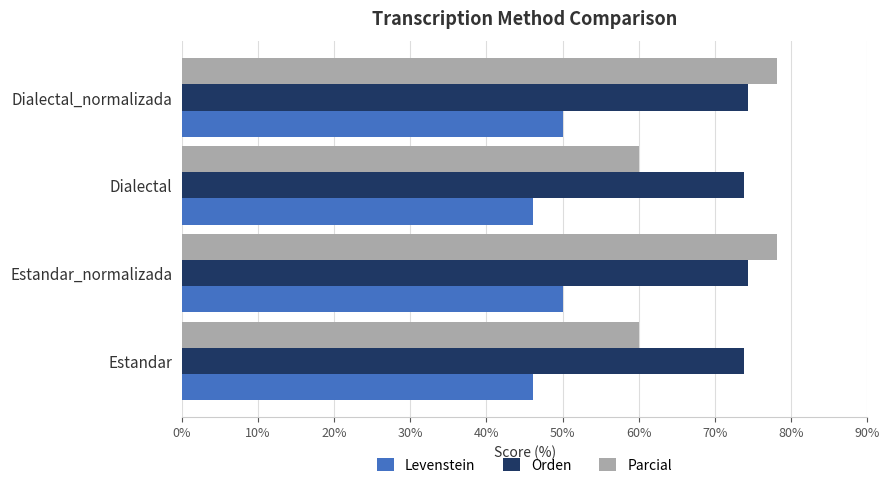

What is the average value of the Parcial series?

69.0